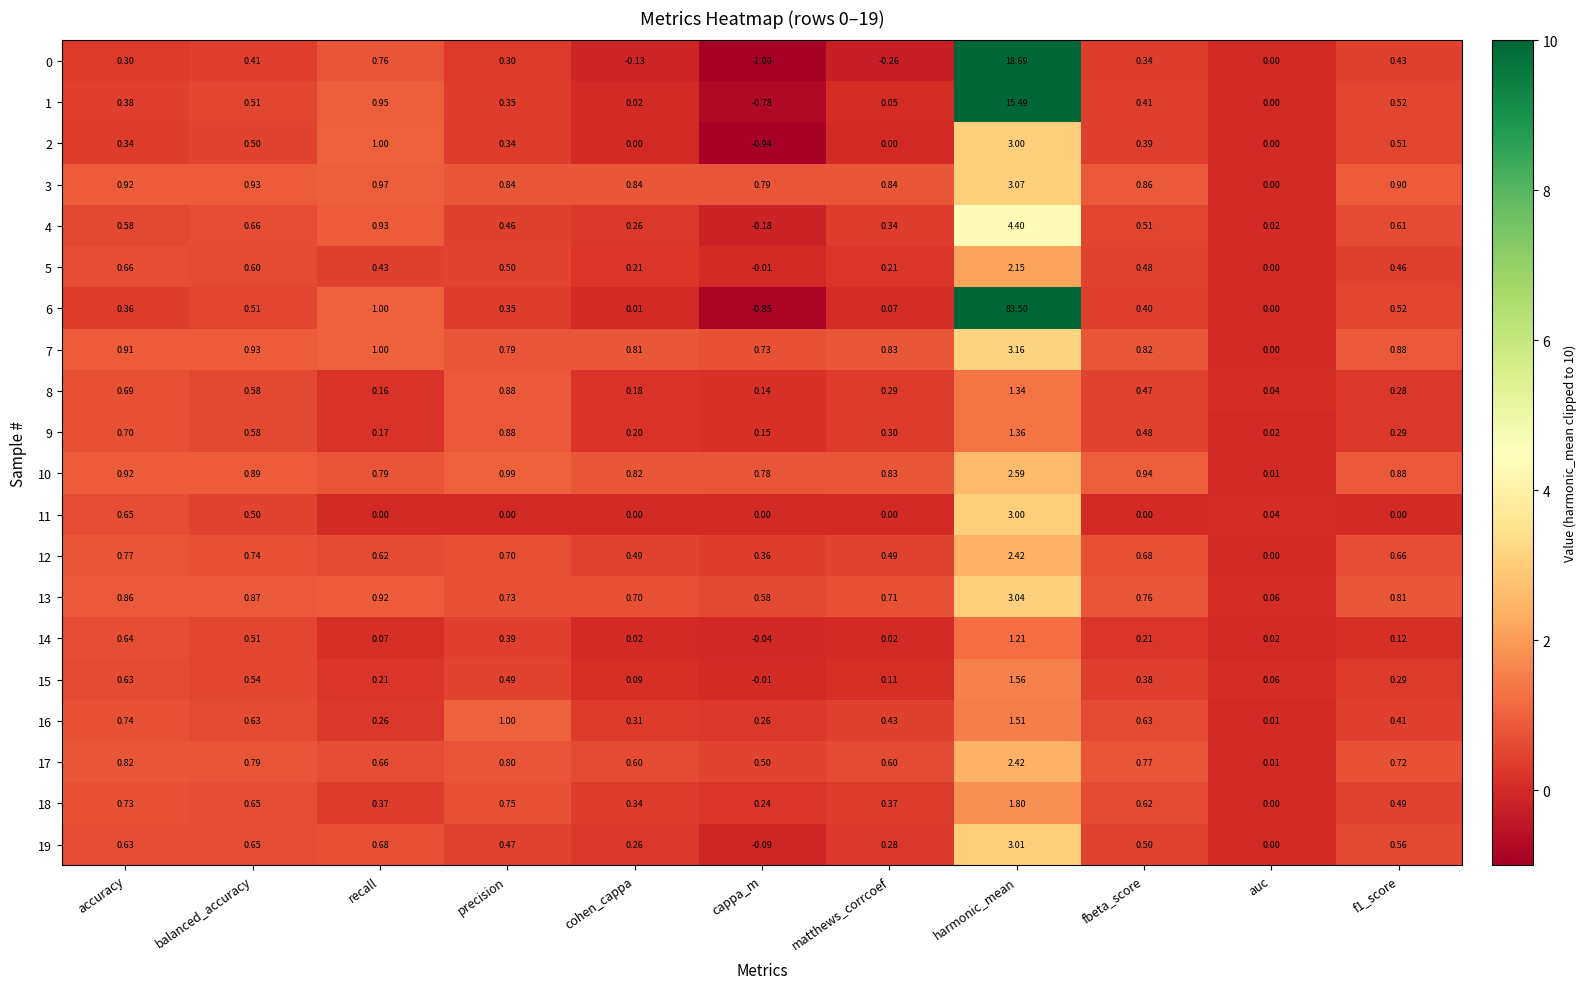

Which series has the largest total across all categories?

6